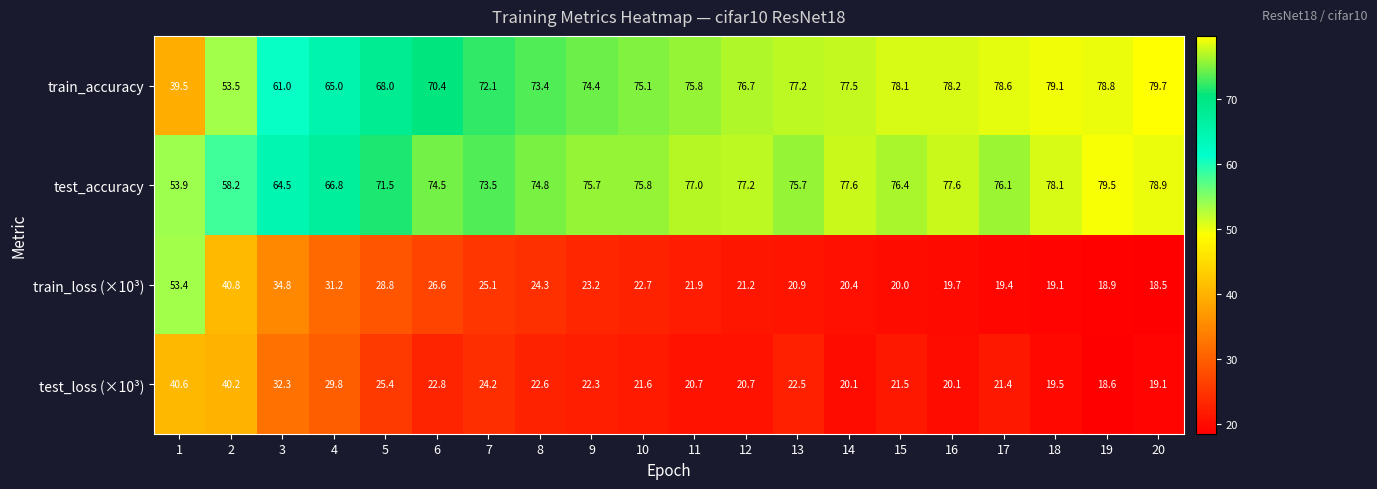

Is it true that train_accuracy equals 34.9 at 3?

False